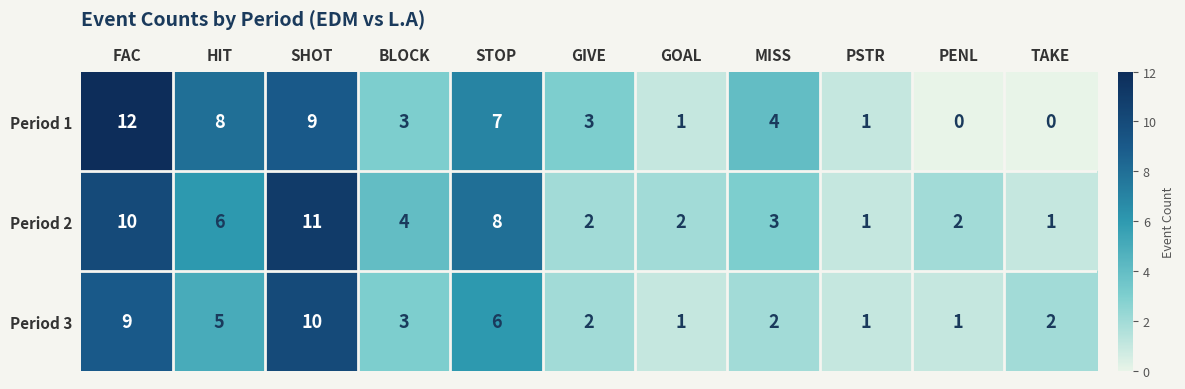

What is the total value across all series at BLOCK?

10